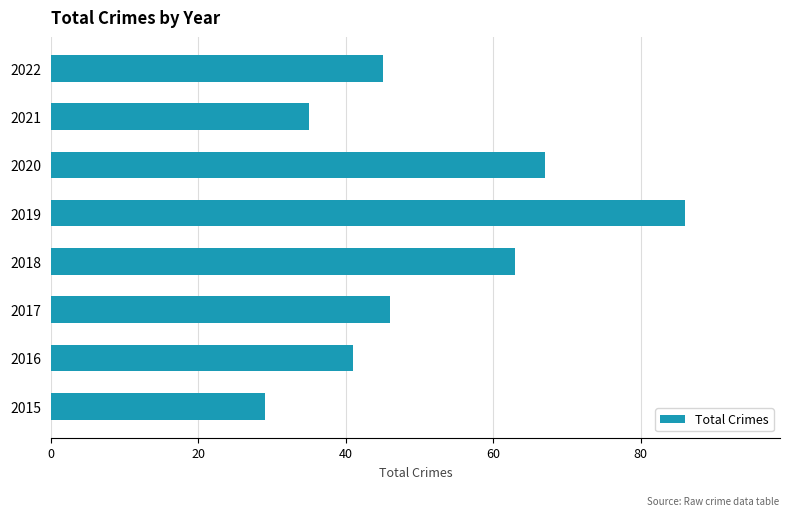

Is it true that the value at 2018 is 63?

True